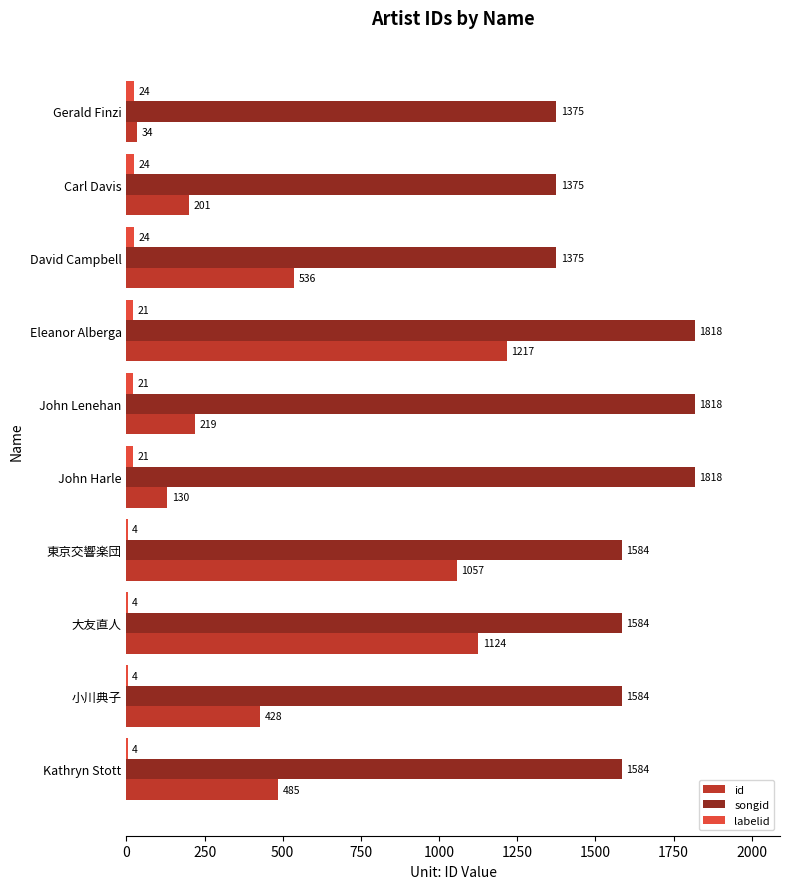

Which series has the largest total across all categories?

songid